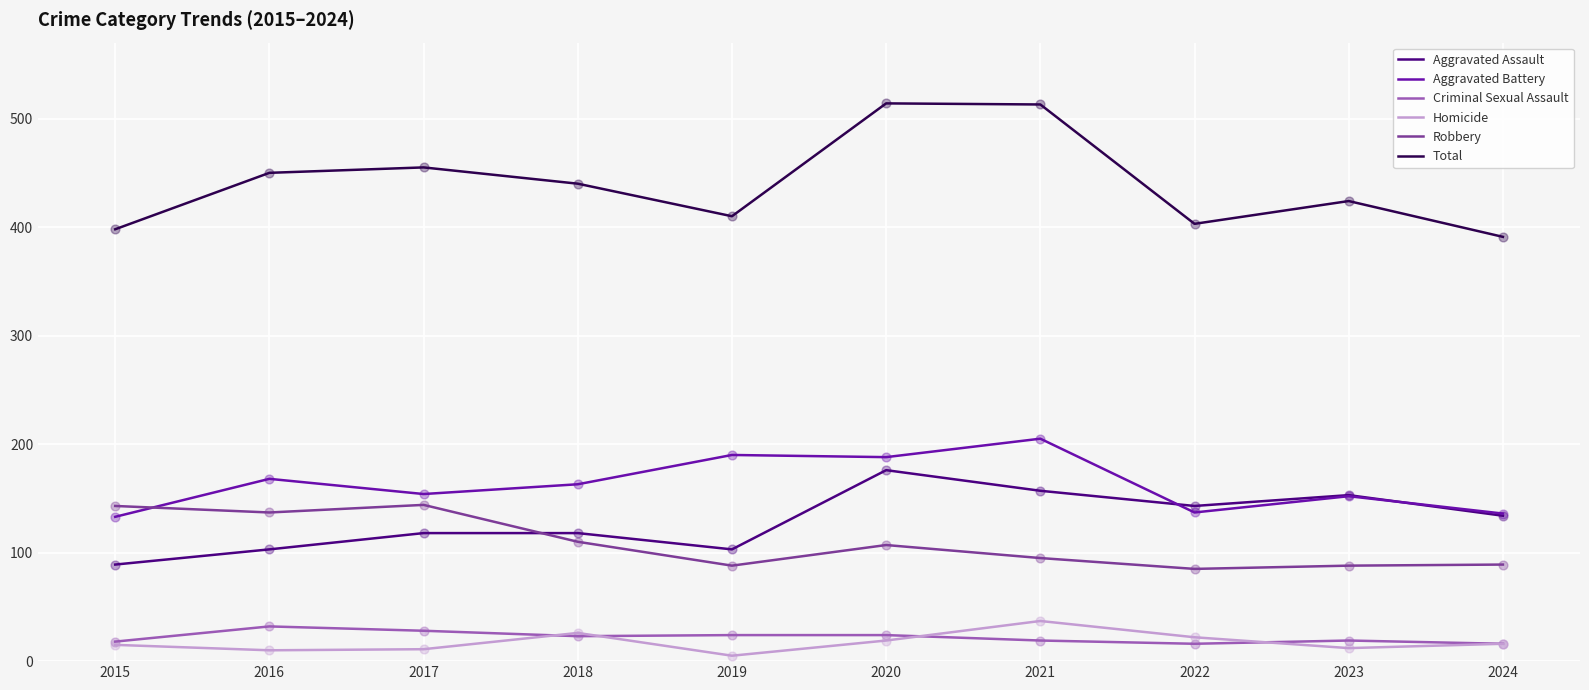

Which series has the largest total across all categories?

Total